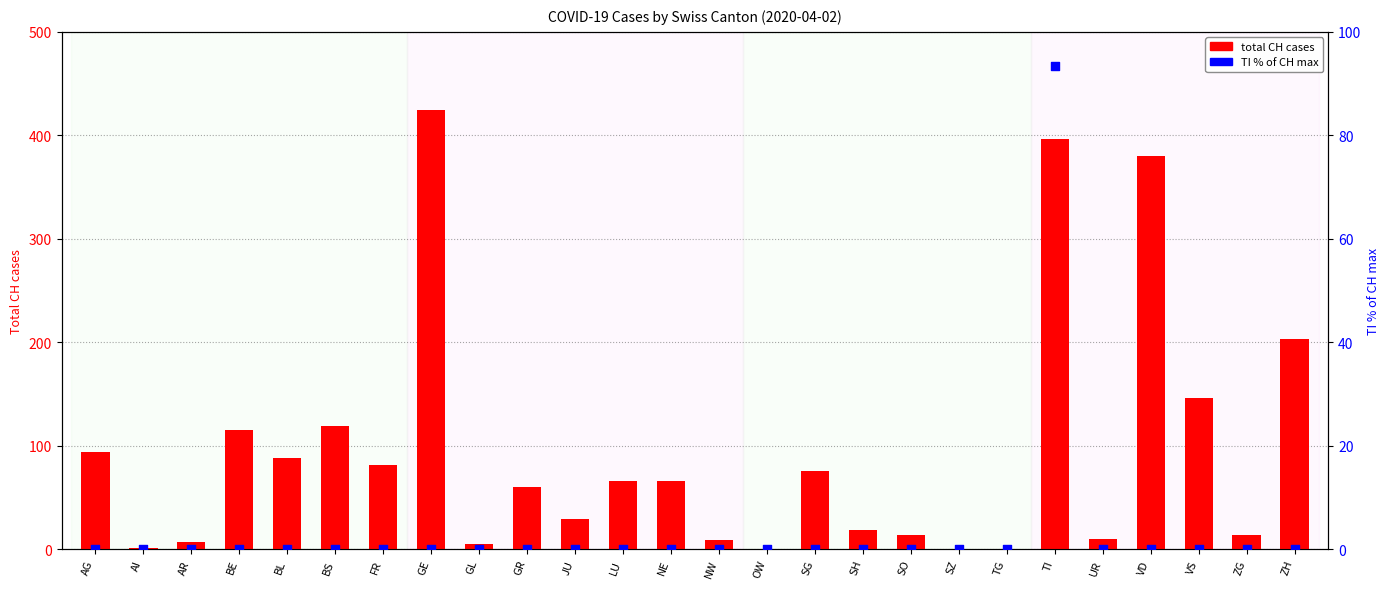

Which series contains the highest Y value?

CH (total)